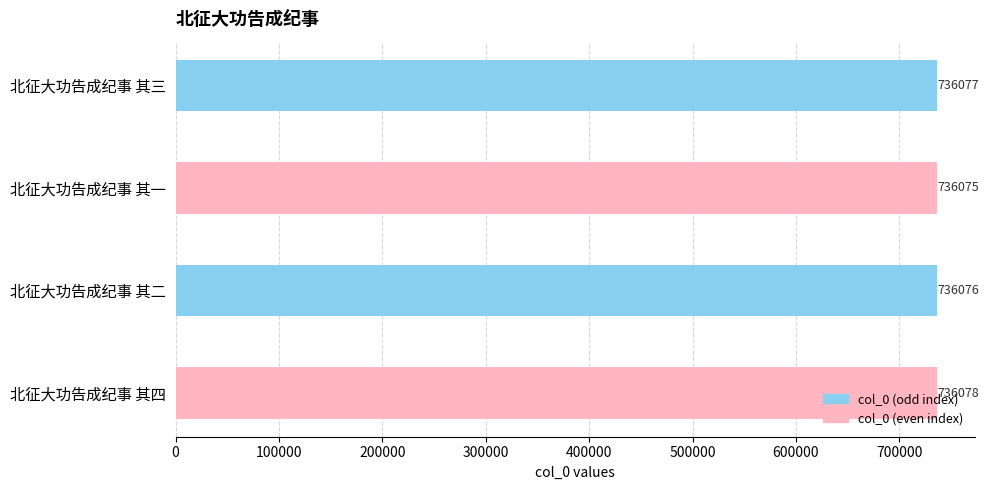

Count the number of values greater than 736077.

1